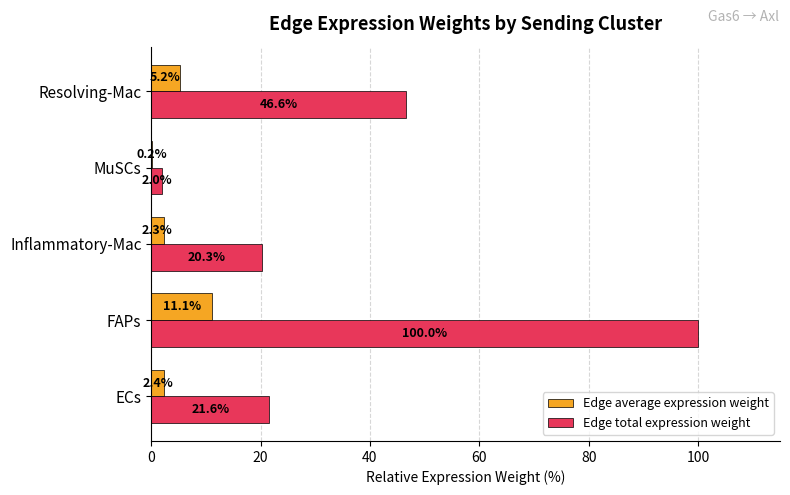

Is it true that Edge total expression weight equals 100.0 at FAPs?

True